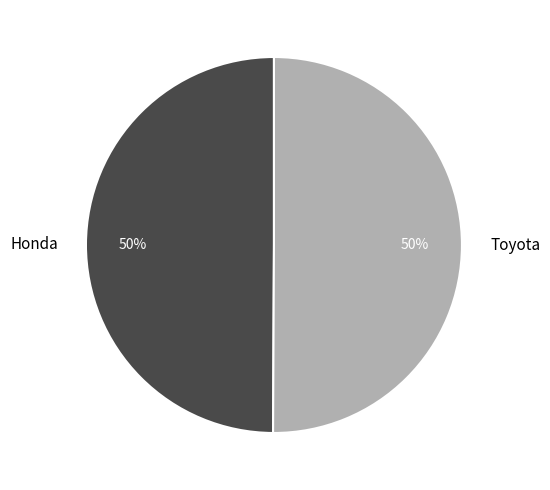

How many segments does this pie chart have?

2